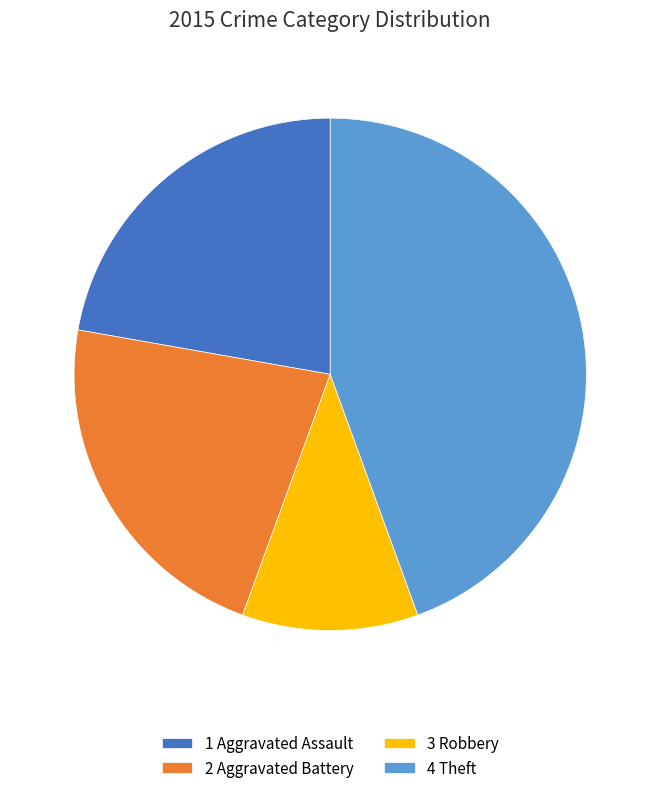

Is 3 Robbery the majority of the pie?

No